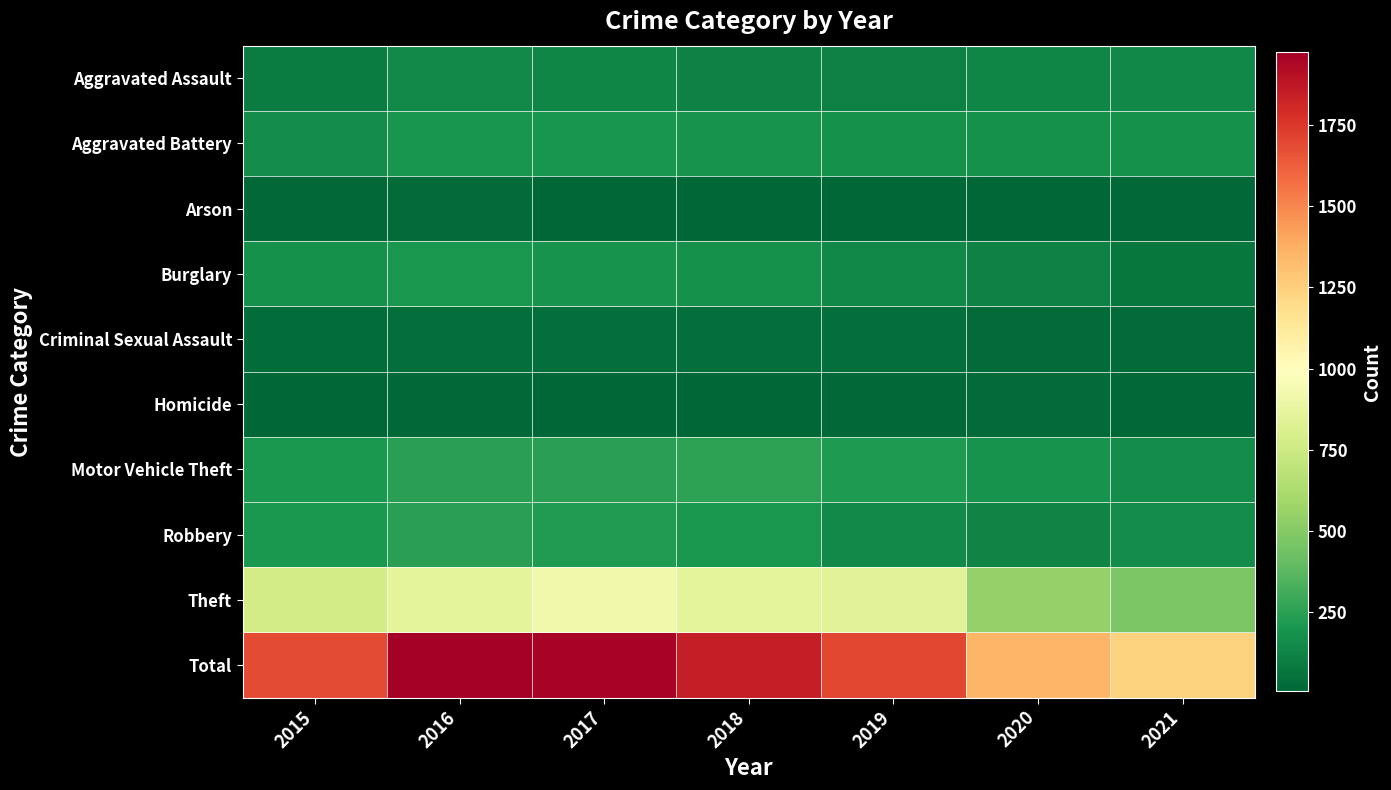

At how many categories does at least one series exceed 1253?

6